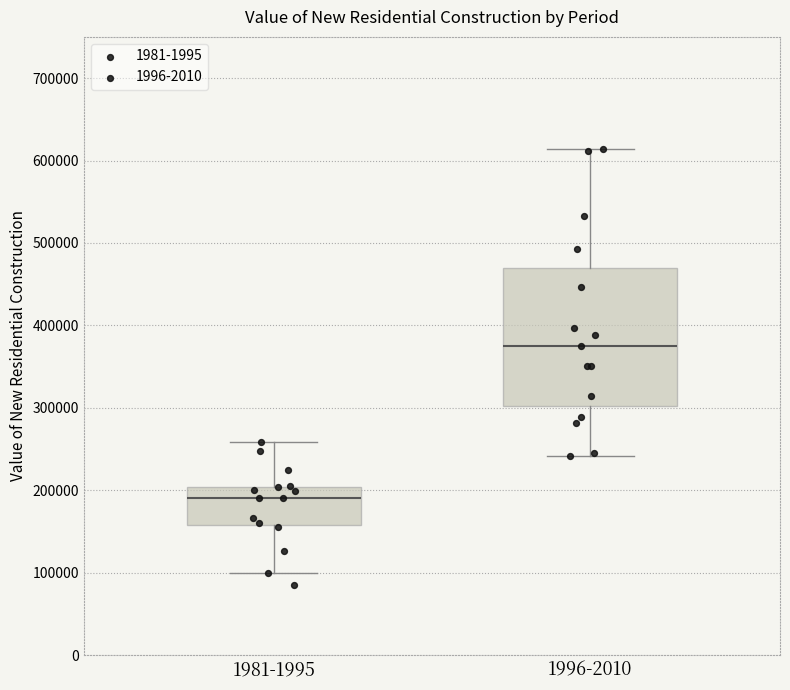

Reading left to right, read every box against the y-axis: the position of its median line, the range the box covers, and the ends of its whiskers. The values are not printed on the chart, so give them approximately, as read against the axis.

1981-1995: median 190000, box 160000 to 200000, whiskers 100000 to 260000
1996-2010: median 370000, box 300000 to 470000, whiskers 240000 to 610000